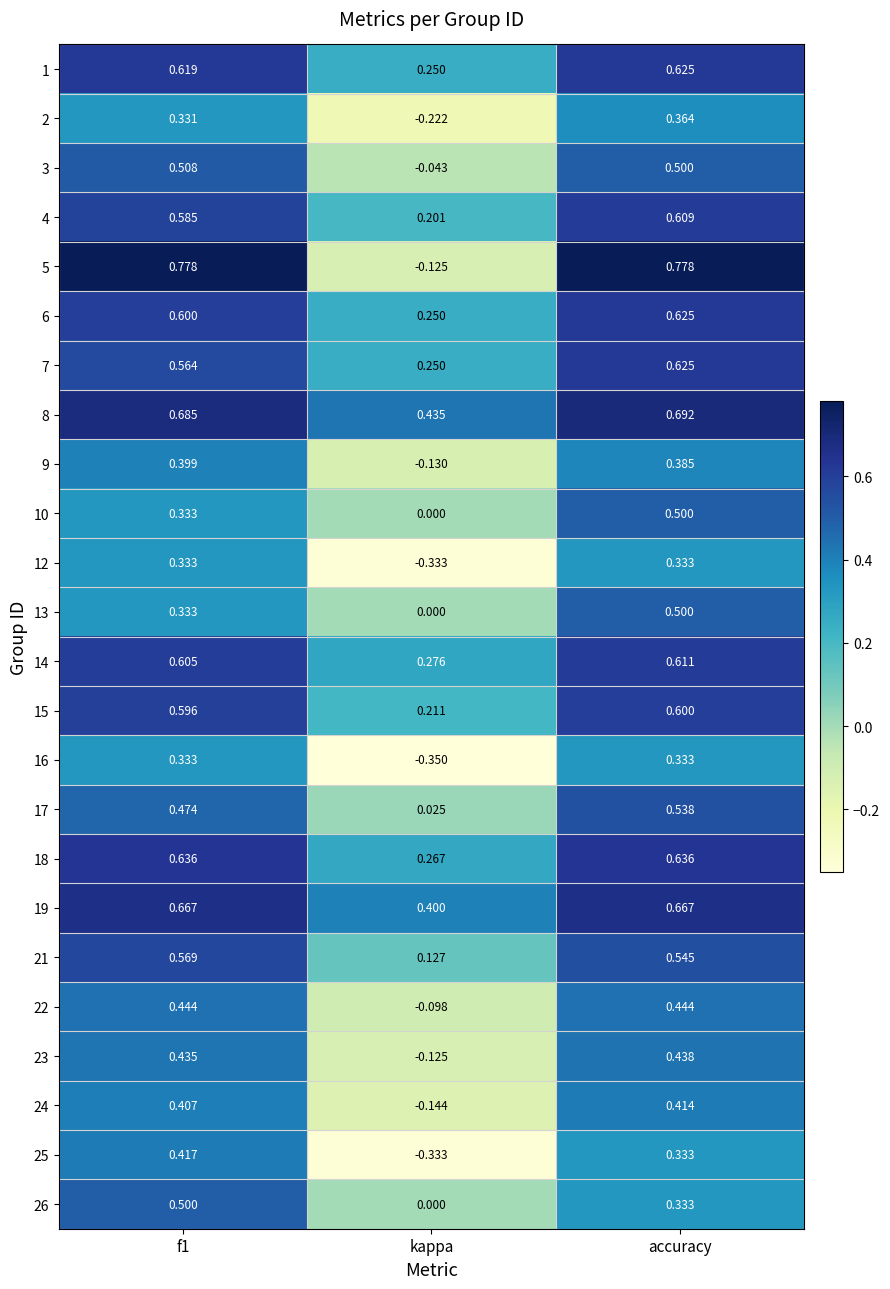

At which category does the chart reach its minimum across all series?

kappa